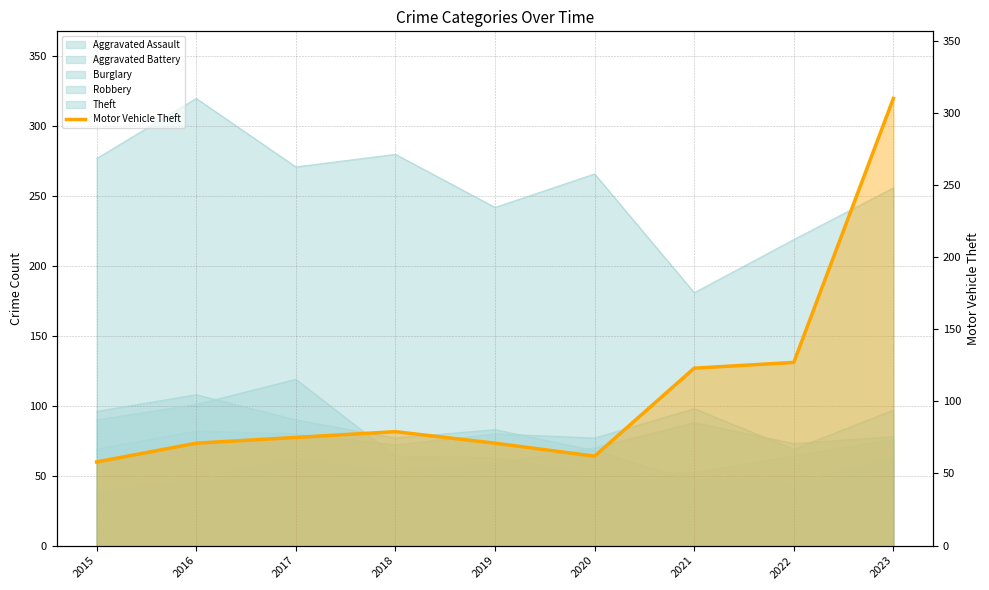

Rank the categories by value from highest to lowest.

2023, 2022, 2021, 2018, 2017, 2016, 2019, 2020, 2015